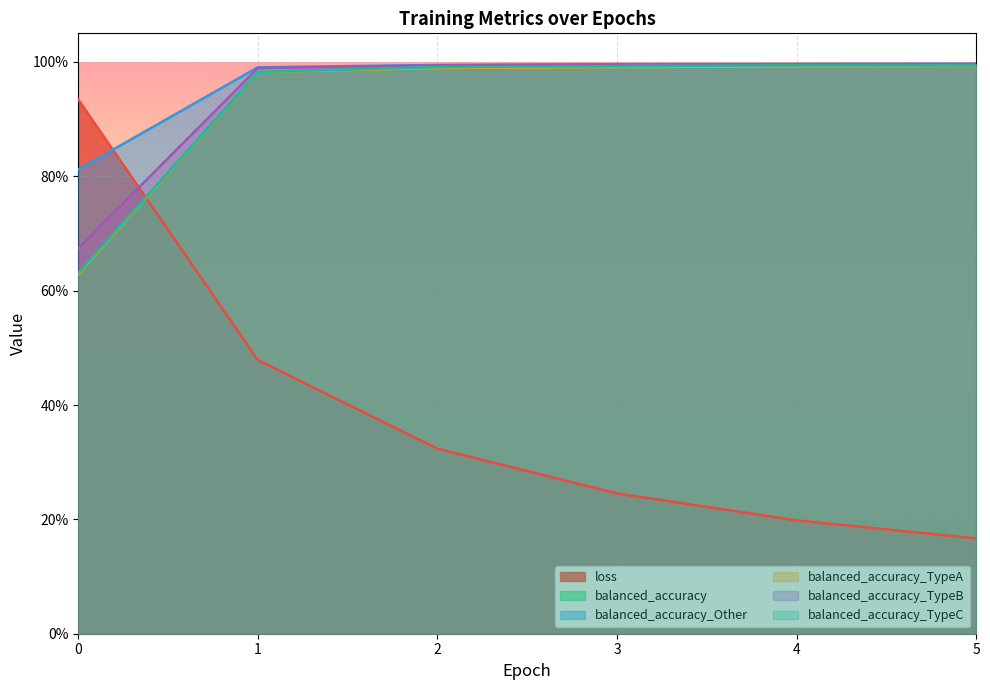

How many lines are shown in the chart?

6